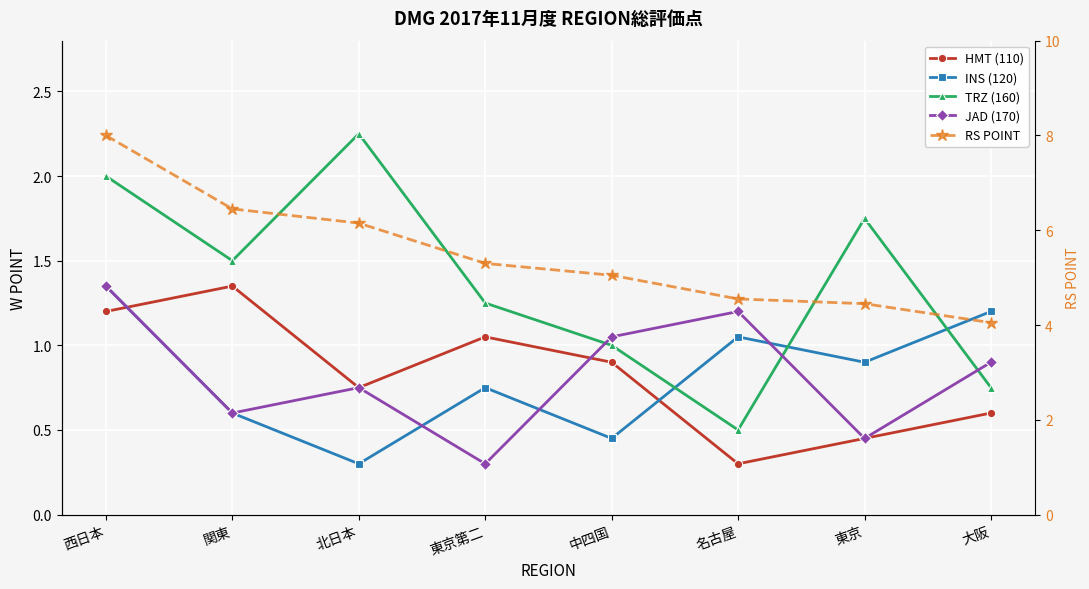

List the series in order of their peak value, highest first.

RS POINT, TRZ (160), HMT (110), INS (120), JAD (170)